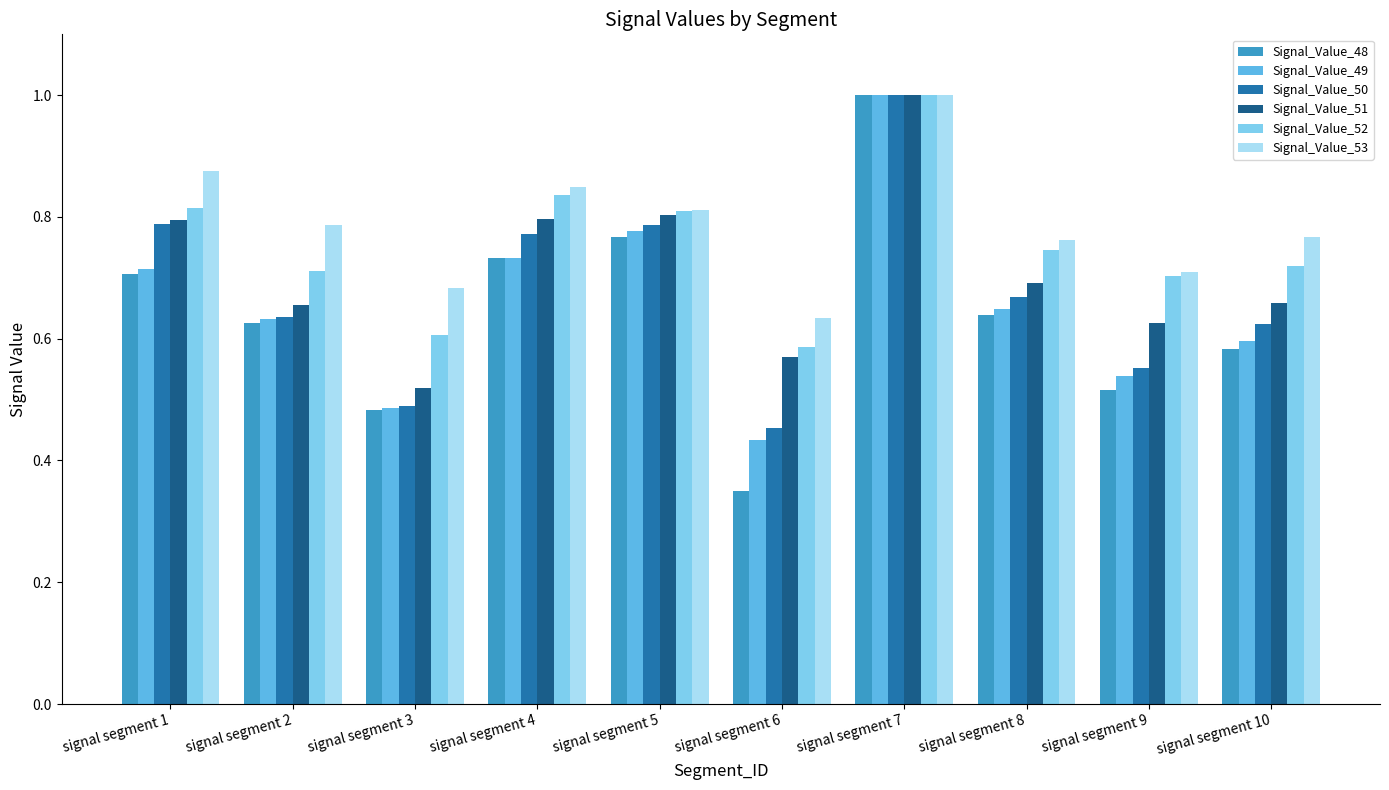

What is the highest value of the Signal_Value_48 series?

1.0